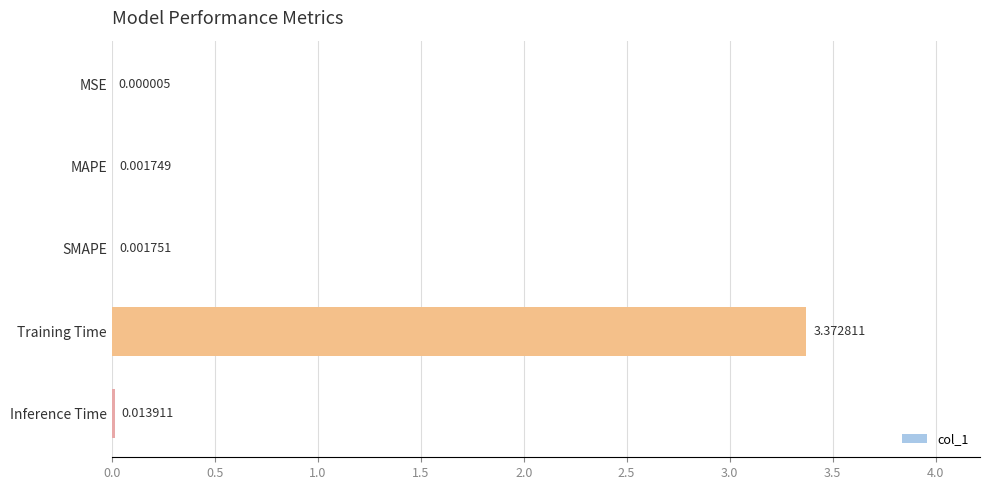

At which label is the value closest to 1?

Inference Time